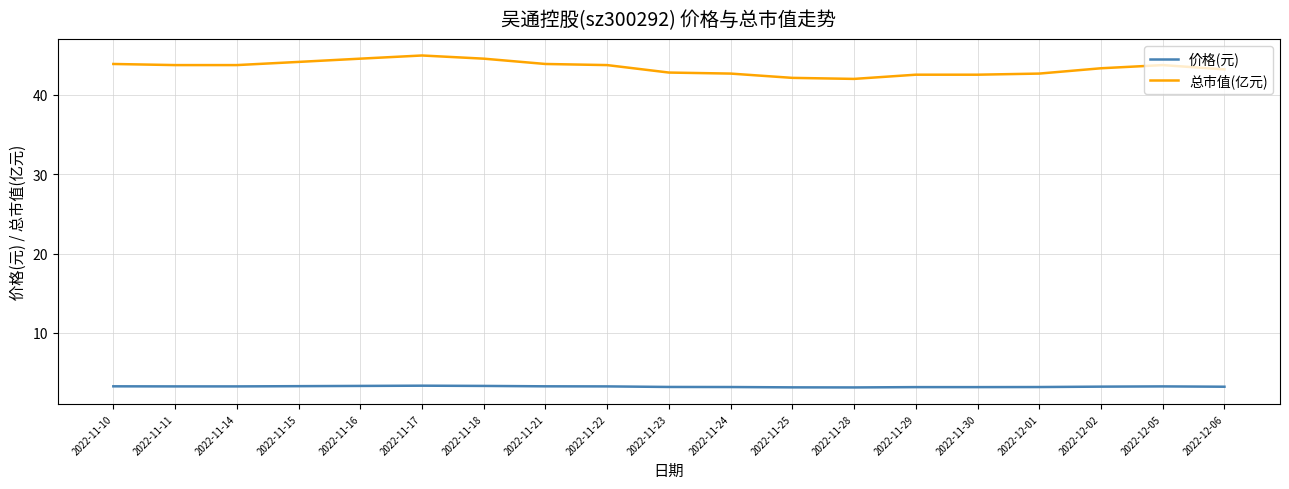

Between 2022-11-22 and 2022-11-24, which series saw the biggest shift?

总市值(亿元)